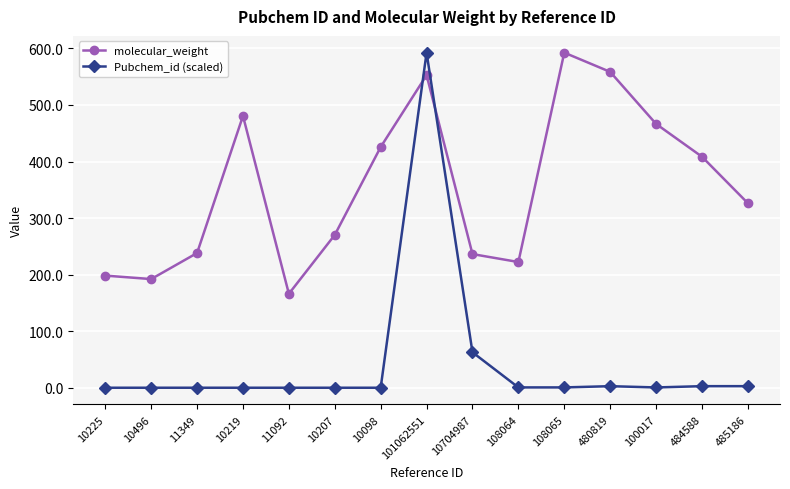

At 10704987, list the series in order from largest to smallest.

molecular_weight, Pubchem_id (scaled)